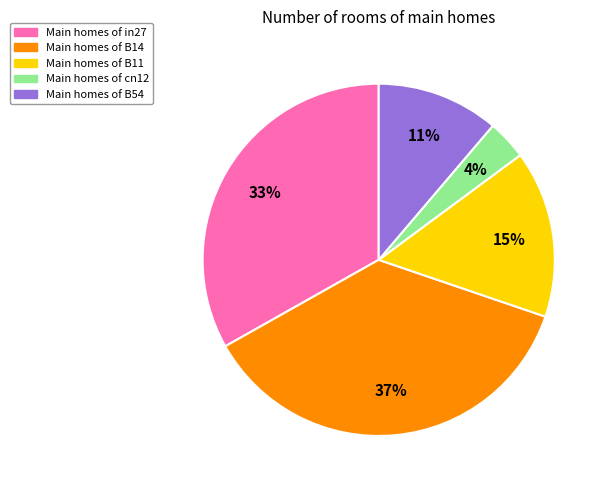

To the nearest percent, what is the average slice percentage?

20%